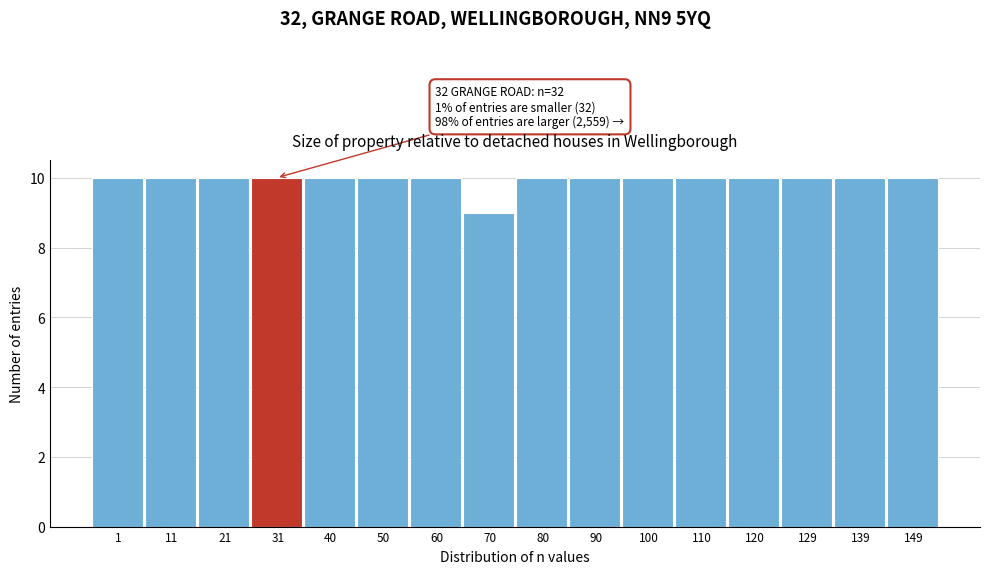

Reading left to right, transcribe all the data shown in this chart.

1=10	11=10	21=10	31=10	40=10	50=10	60=10	70=9	80=10	90=10	100=10	110=10	120=10	129=10	139=10	149=10